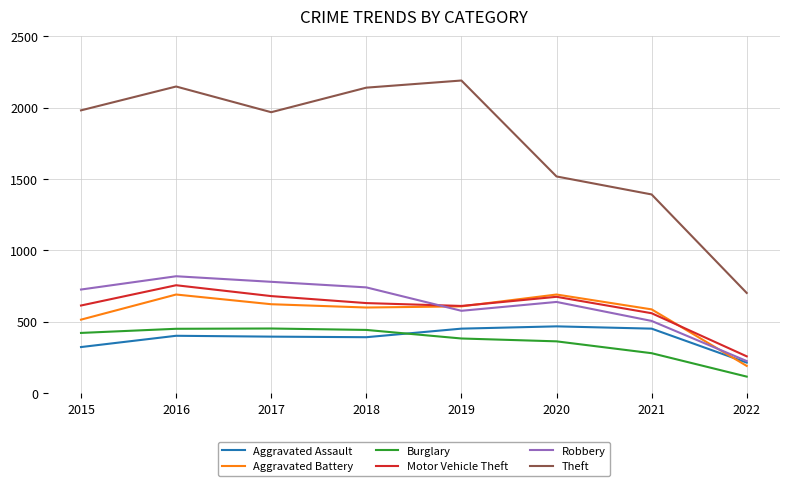

Does the chart have visible grid lines?

Yes